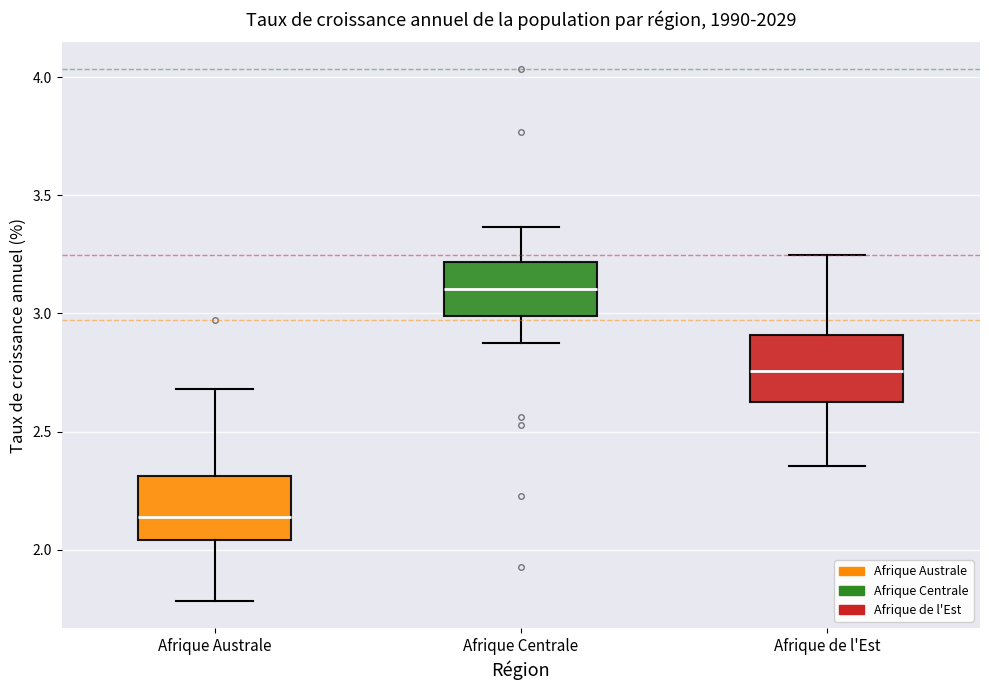

Reading left to right, transcribe this box plot: for each box, give where its median line is, the range the box spans, and where its two whiskers end, as read against the y-axis. The values are not printed on the chart, so give them approximately, as read against the axis.

Afrique Australe: median 2.15, box 2.05 to 2.30, whiskers 1.80 to 2.70
Afrique Centrale: median 3.10, box 3.00 to 3.20, whiskers 2.90 to 3.35
Afrique de l'Est: median 2.75, box 2.60 to 2.90, whiskers 2.35 to 3.25